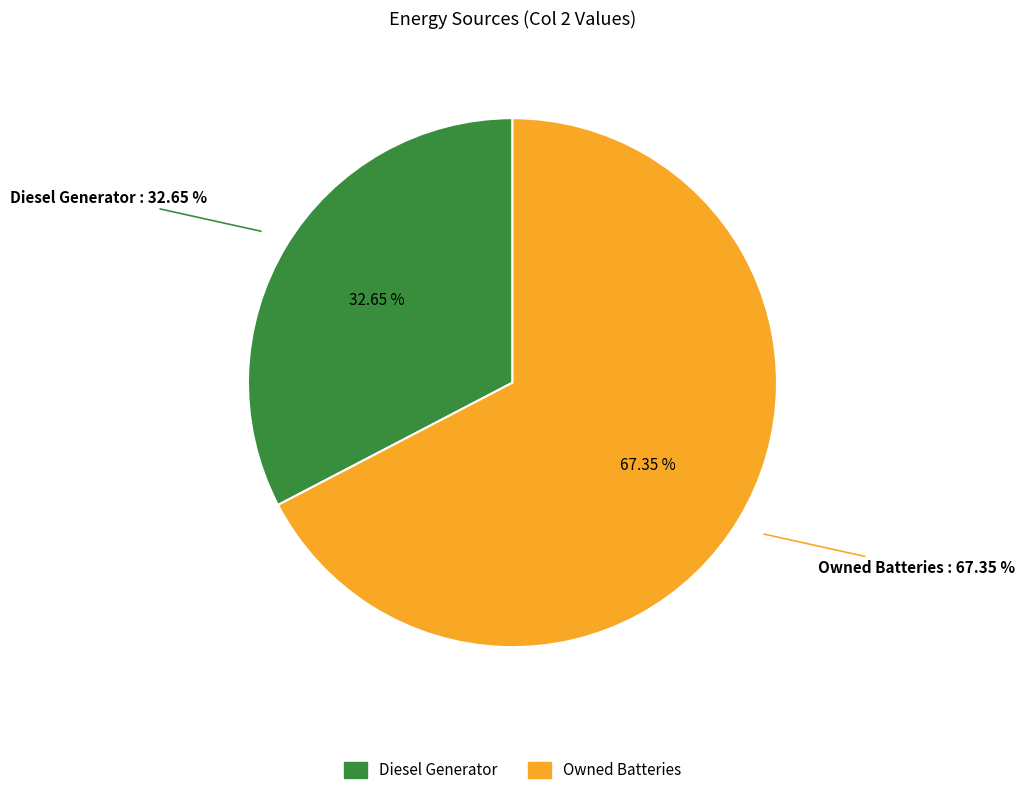

Is it true that Owned PV is 0% of the pie?

True